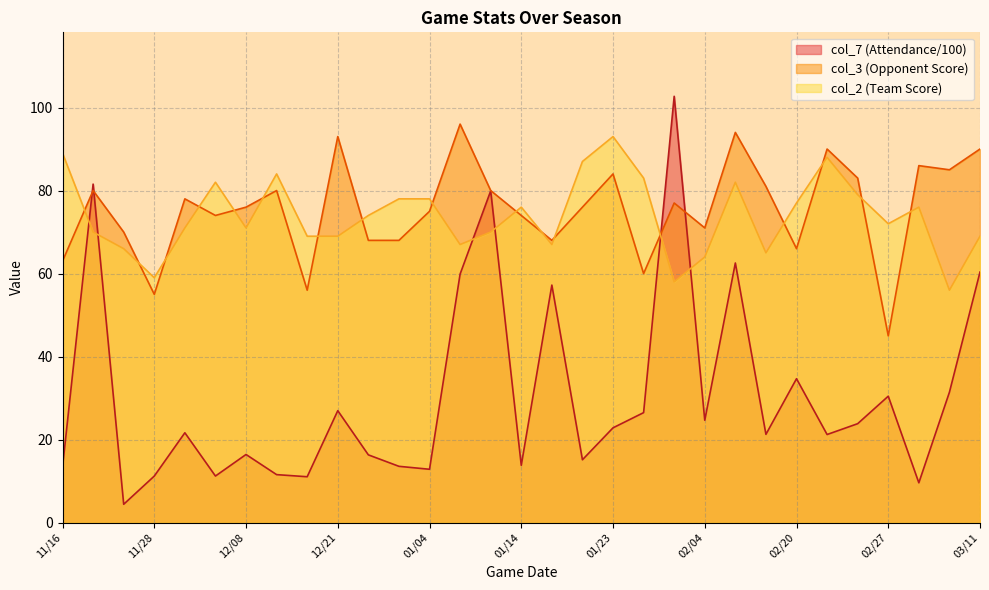

Count the number of data series in this chart.

3